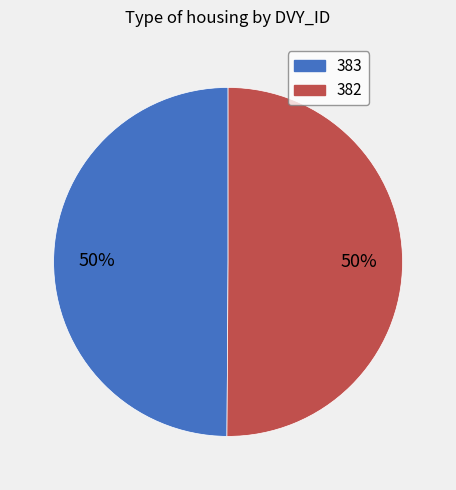

True or false: 382 accounts for 50% of the total.

True